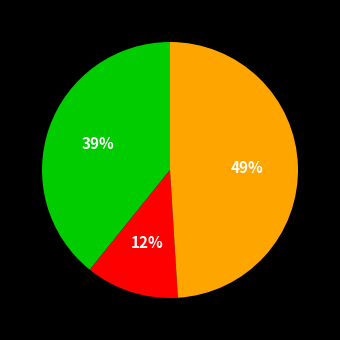

To the nearest percent, what is the difference between the largest and smallest slice percentages?

37%